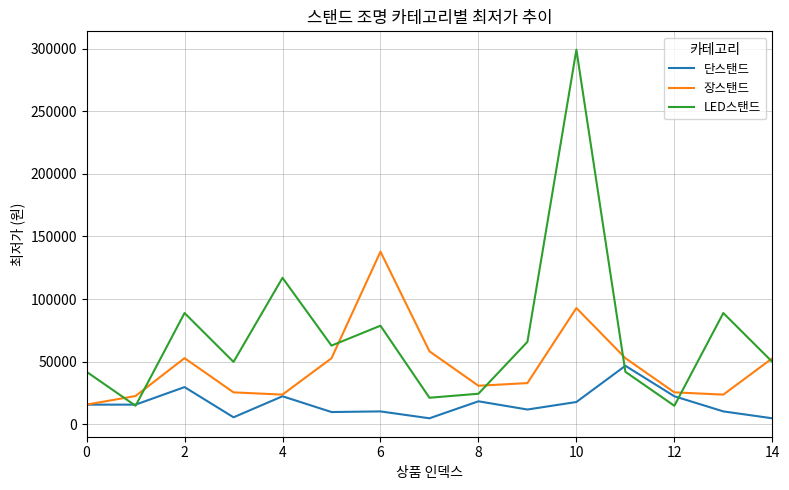

Rank the series by their average value, from lowest to highest.

단스탠드, 장스탠드, LED스탠드